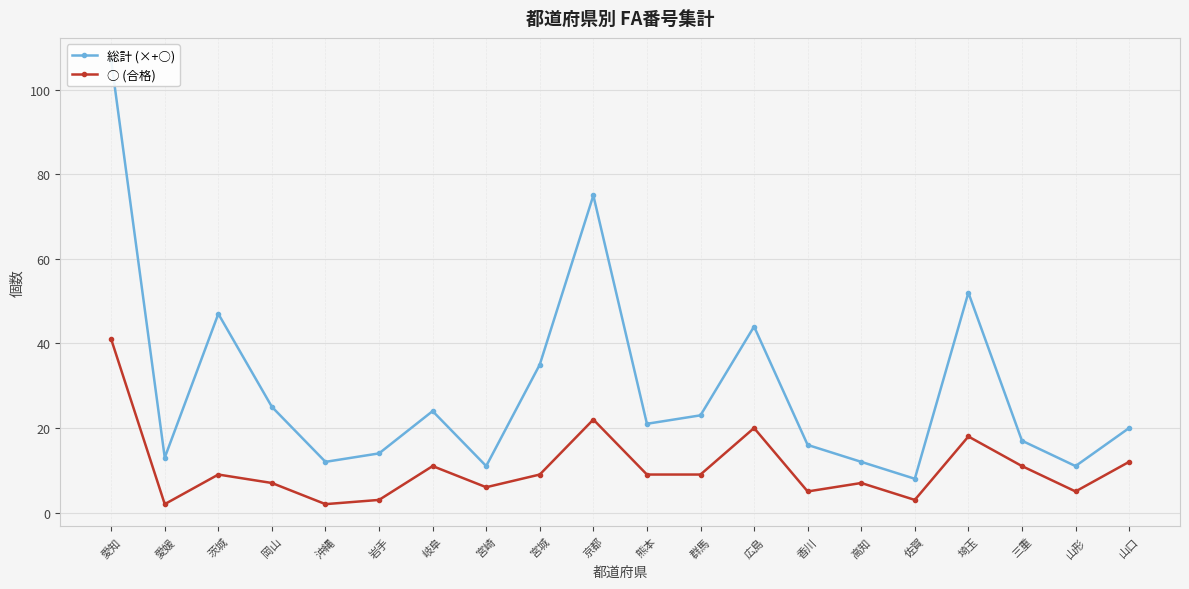

True or false: ○ (合格) has more than 0 points higher than both neighbors.

True